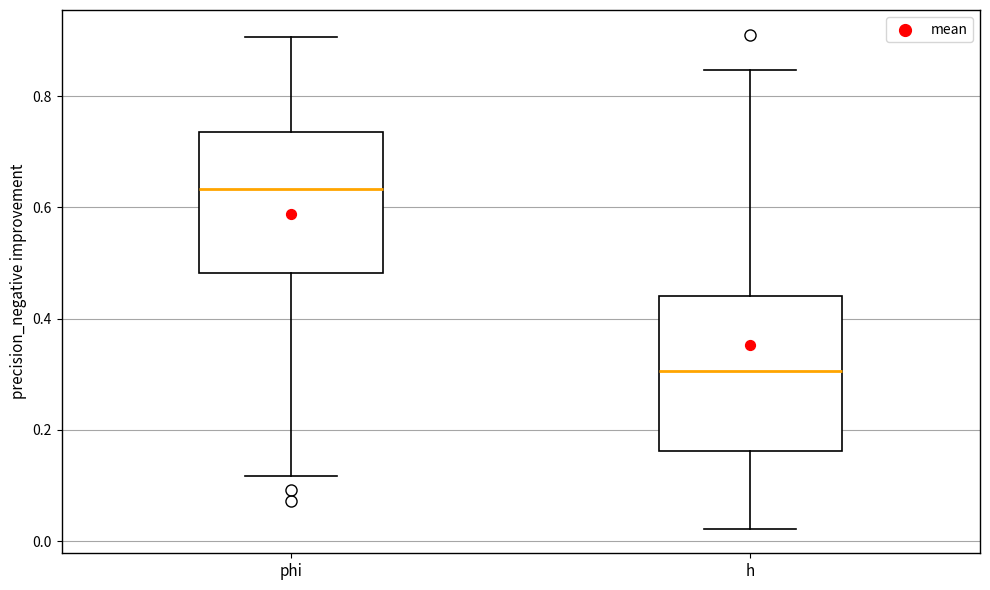

Reading left to right, transcribe this box plot: for each box, give where its median line is, the range the box spans, and where its two whiskers end, as read against the y-axis. The values are not printed on the chart, so give them approximately, as read against the axis.

phi: median 0.64, box 0.48 to 0.74, whiskers 0.12 to 0.90
h: median 0.30, box 0.16 to 0.44, whiskers 0.02 to 0.84